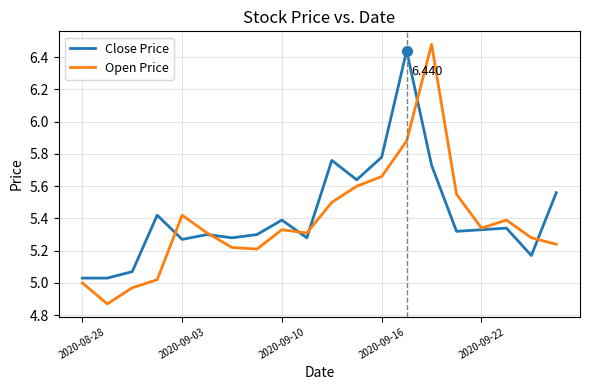

In Close Price, how many points are higher than both neighbors (excluding endpoints)?

6